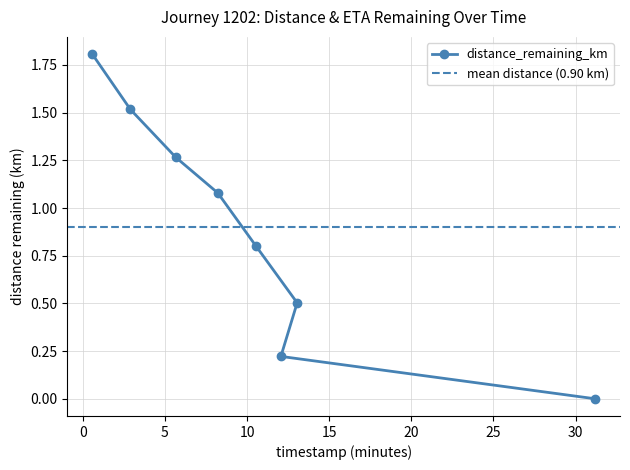

At which label is the value closest to 0?

30